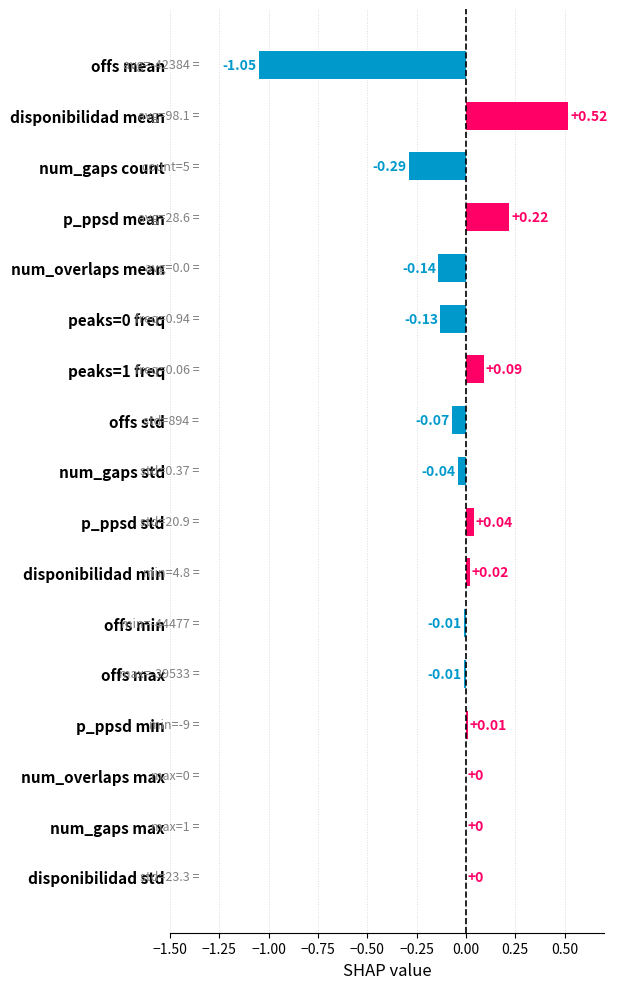

What is the sum of all values?

-0.8